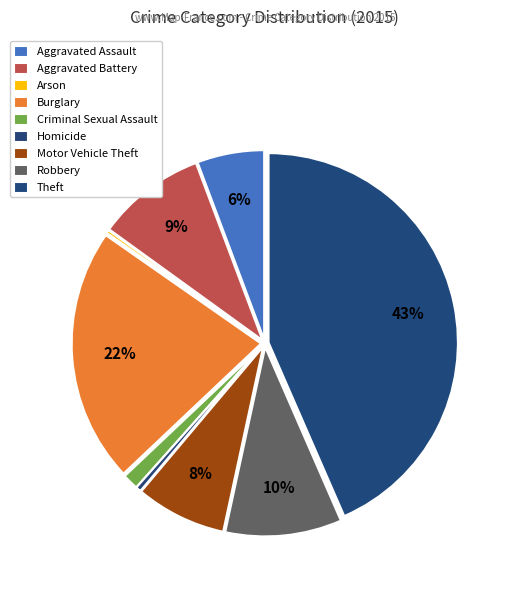

How many slices are in this pie chart?

9